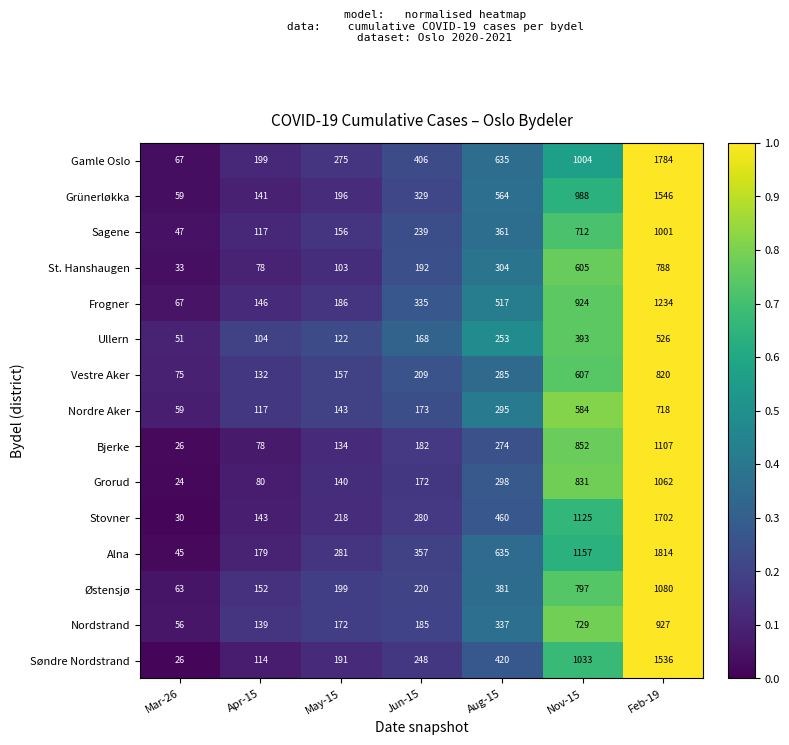

What is the total value across all series at Mar-26?

728